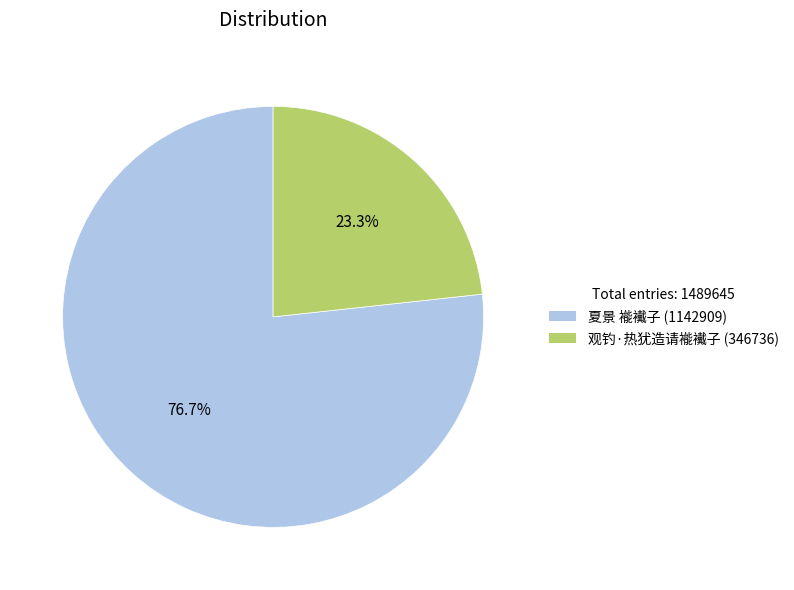

Which has a higher value, 夏景 褦襶子 or 观钓·热犹造请褦襶子?

夏景 褦襶子